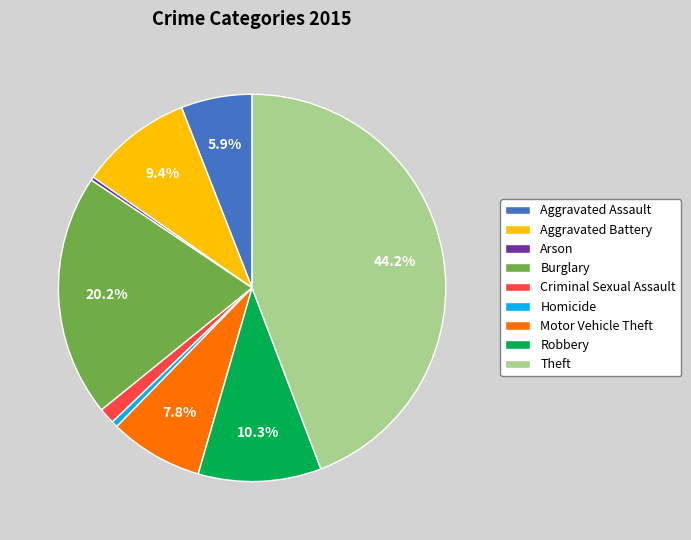

How many slices are in this pie chart?

9